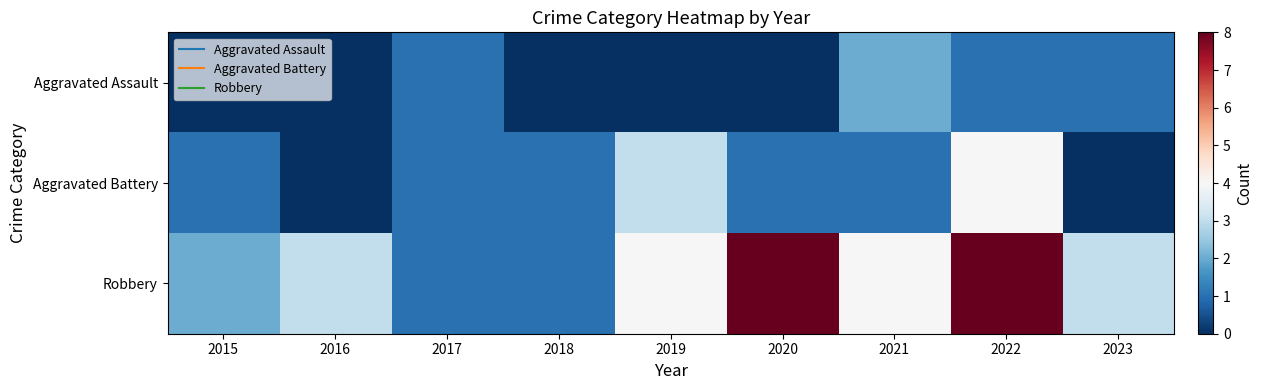

Which series has the largest total across all categories?

Robbery